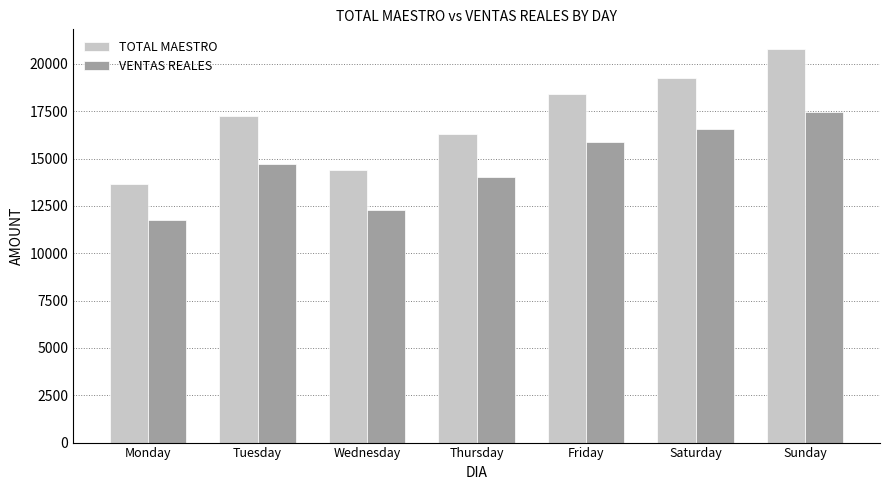

What is the approximate value of VENTAS REALES at Sunday?

17482.6